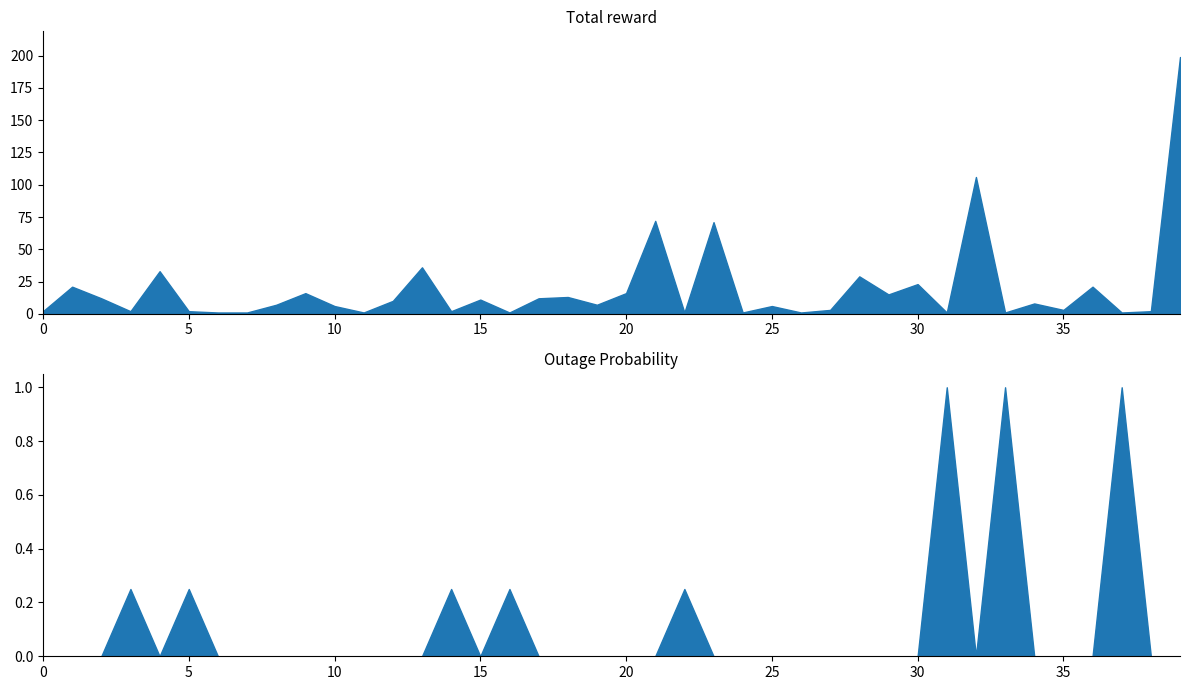

What position from the right is 28?

12